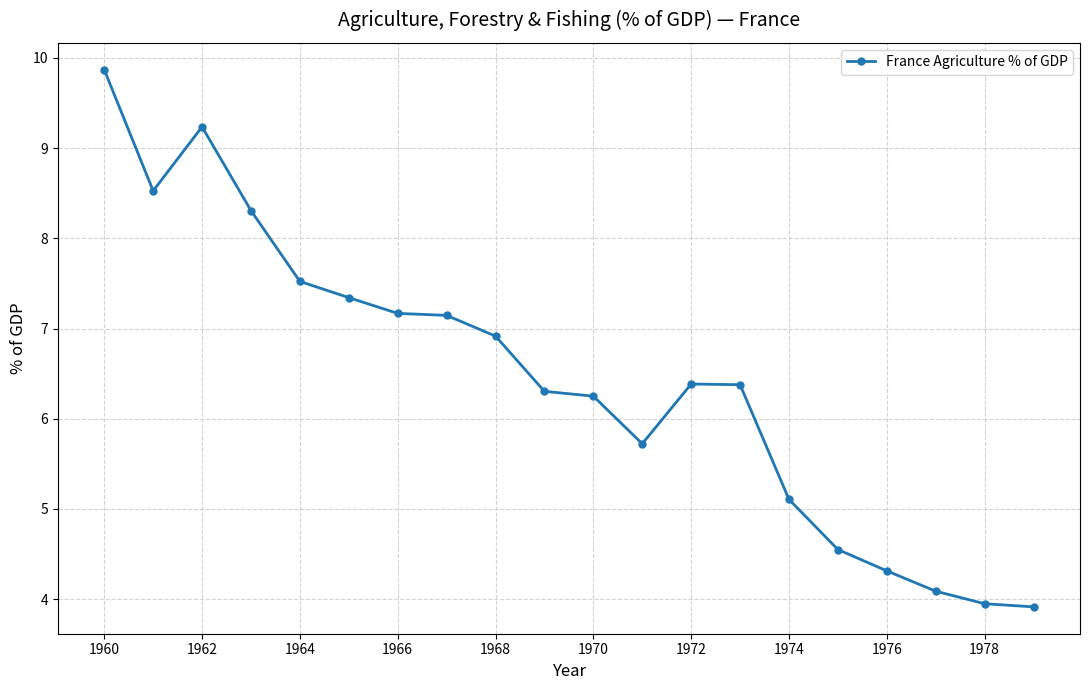

Does the chart have visible grid lines?

Yes